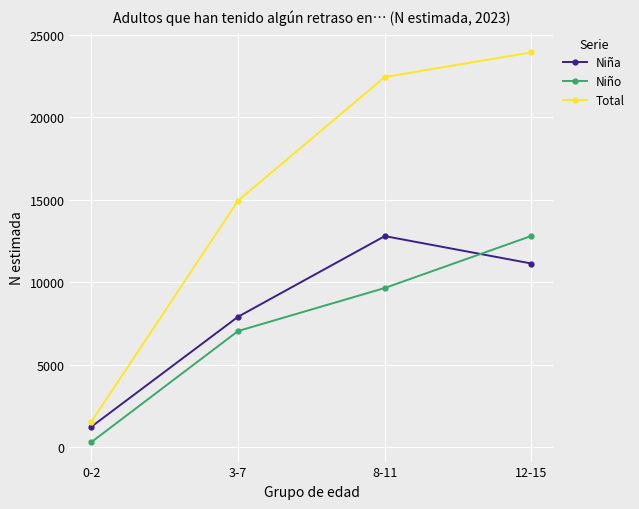

The value of Niña at 3-7 is 7906. True or false?

True